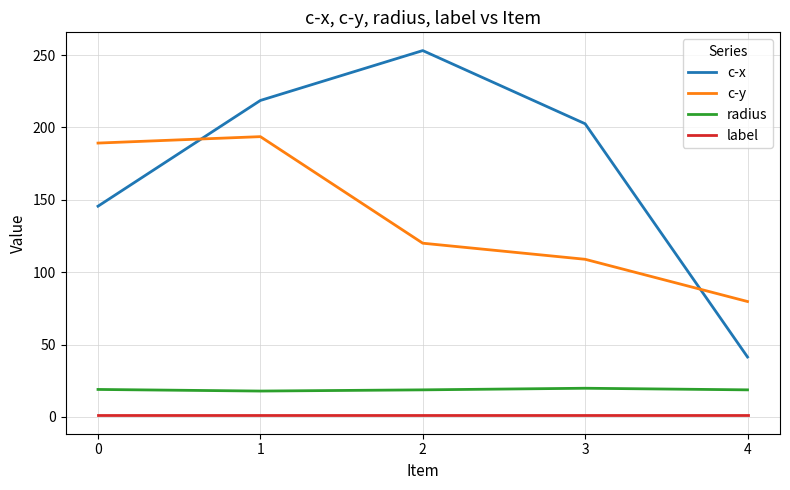

What is the difference between the radius values at 0 and 3?

0.8